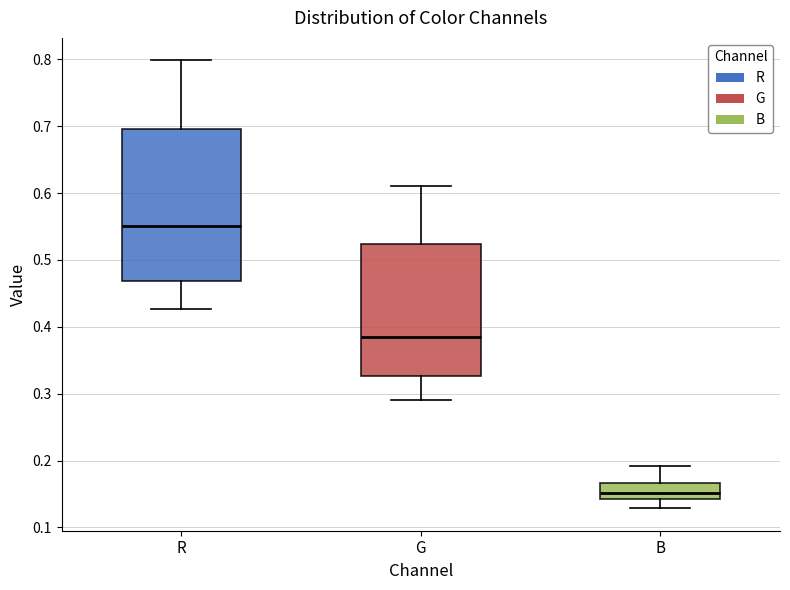

Where does the median line of the box for B sit on the y-axis? The values are not printed on the chart, so give them approximately, as read against the axis.

0.15